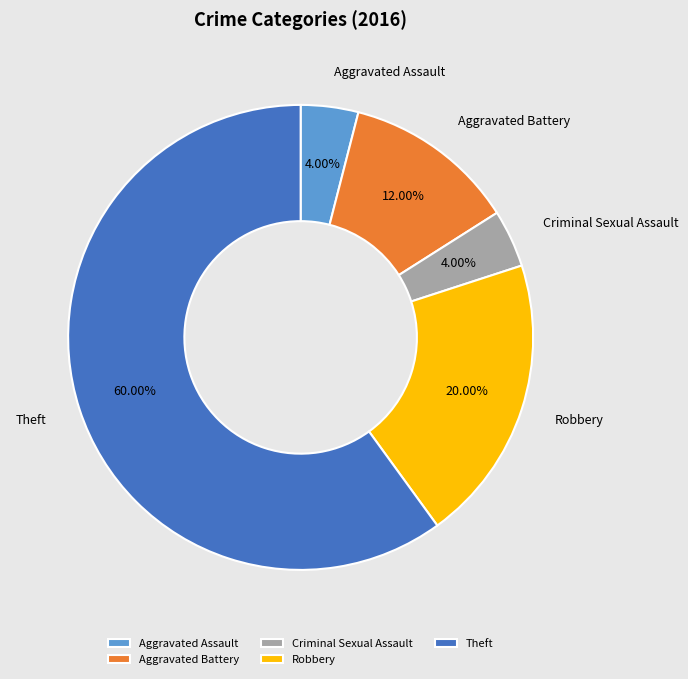

Approximately how many times larger is the value at Theft compared to Aggravated Assault?

15.0